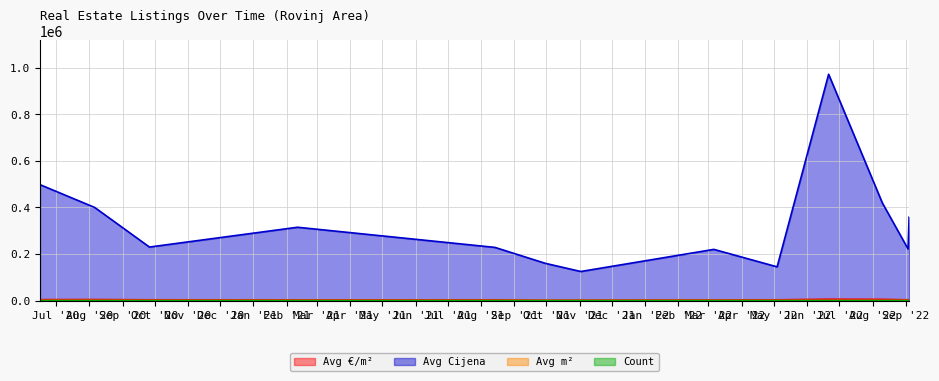

How many lines are shown in the chart?

4